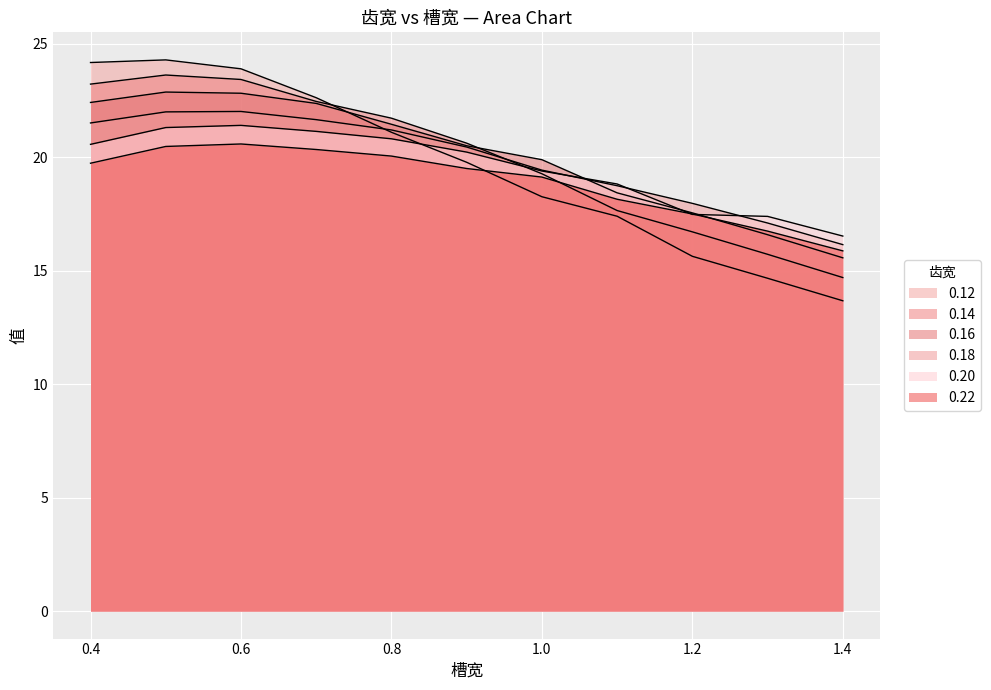

How many values in the 0.20 series are below 20?

5